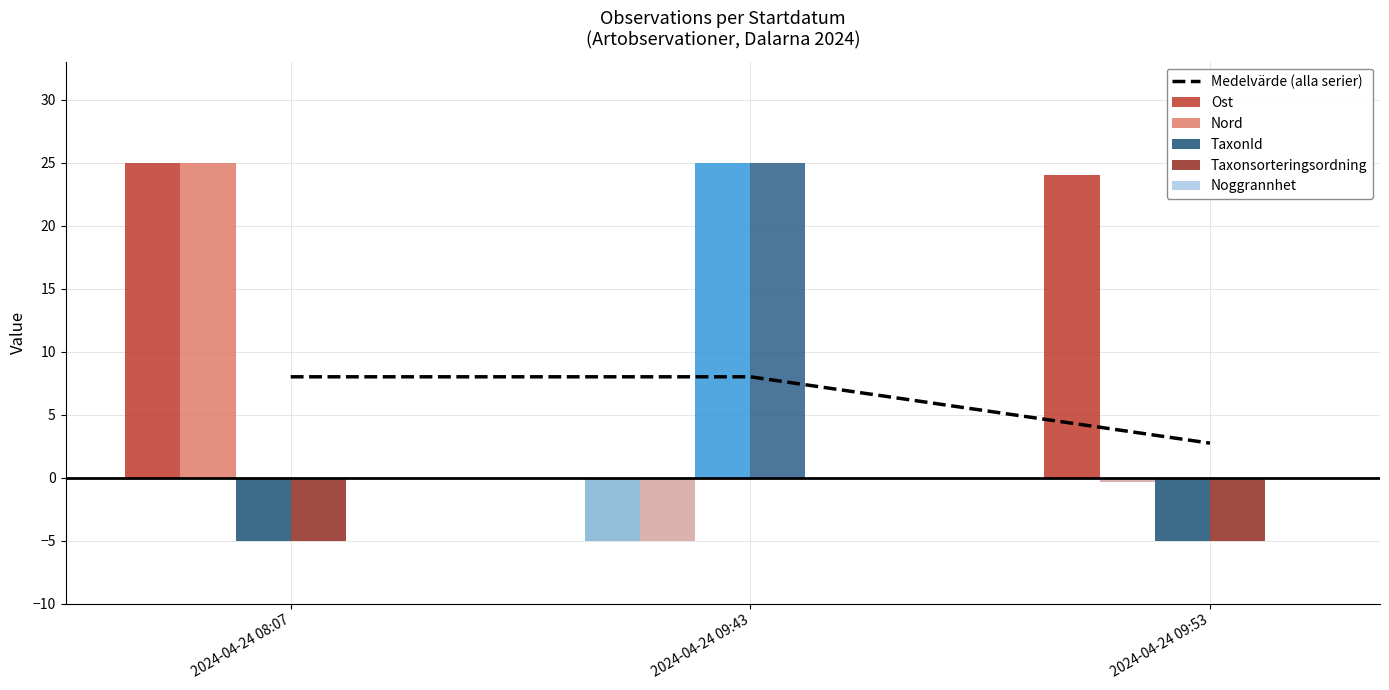

How many values are between 2 and 8?

3